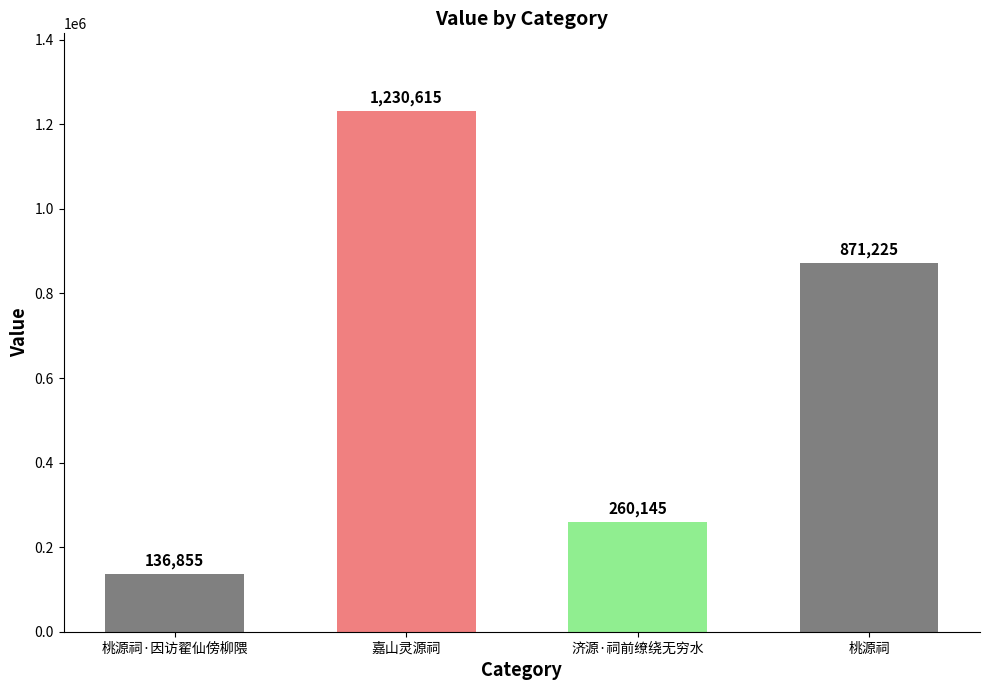

What is the sum of all values?

2498840